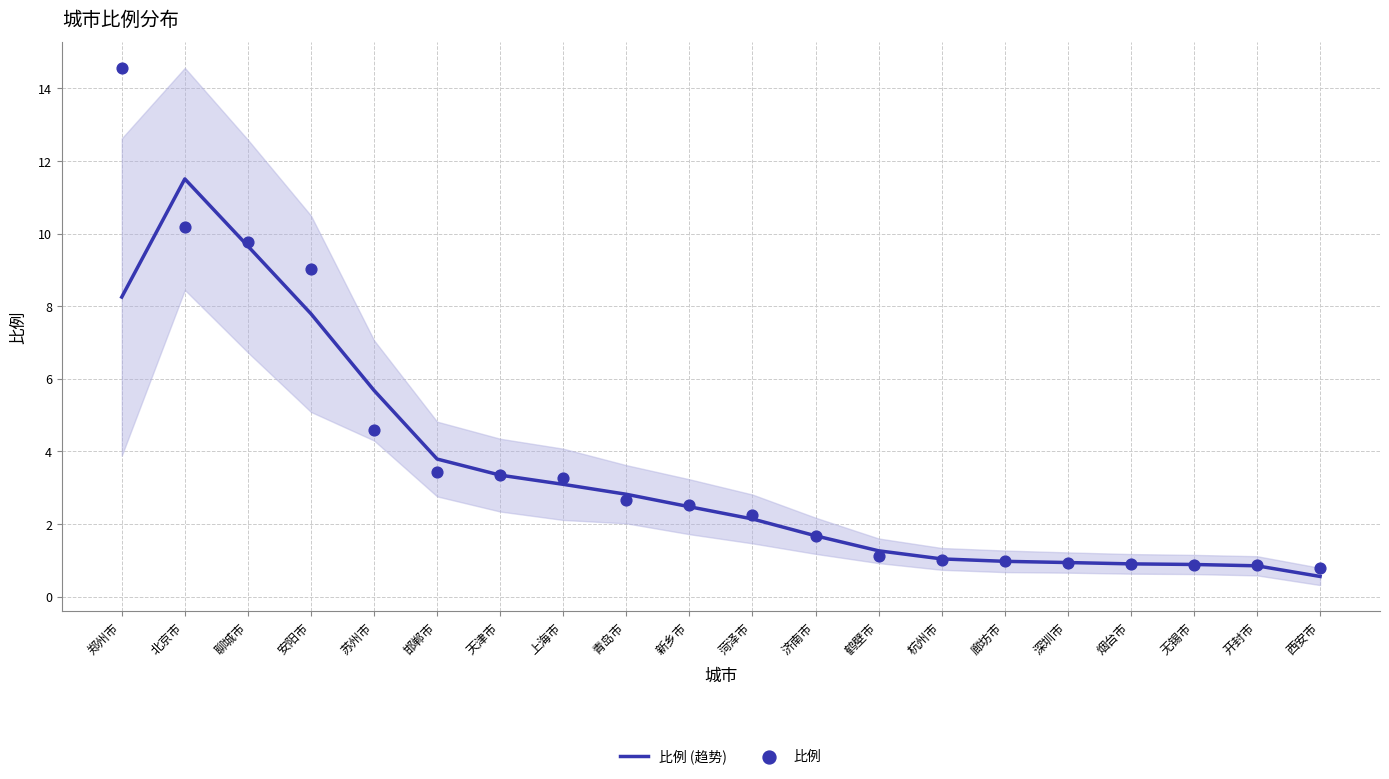

Which series has the widest spread of Y values?

比例